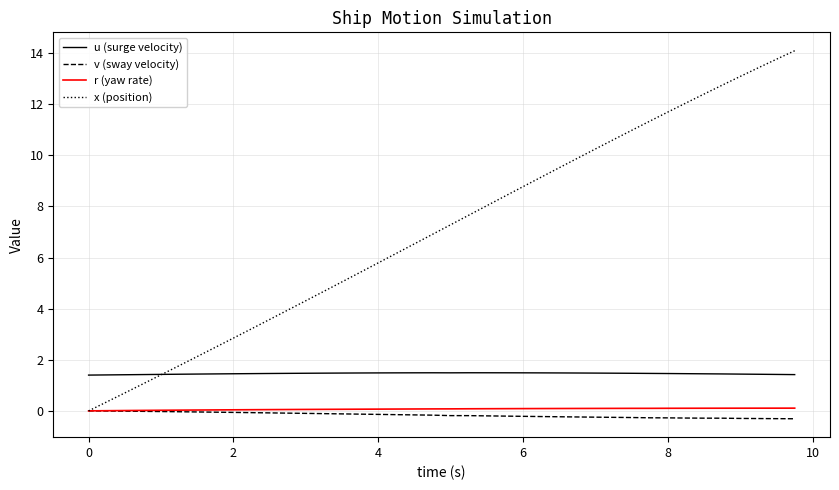

Which series has the largest total across all categories?

x (position)